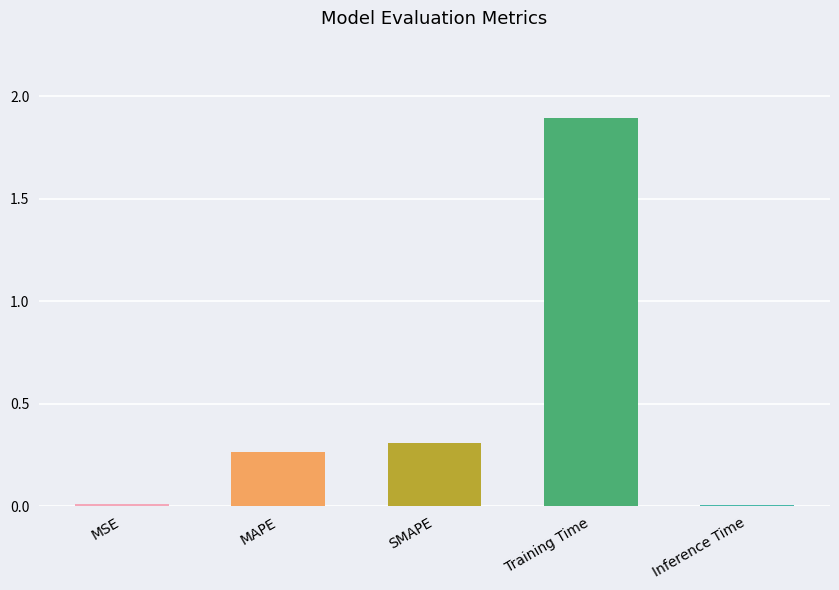

What is the approximate value at Training Time?

1.9